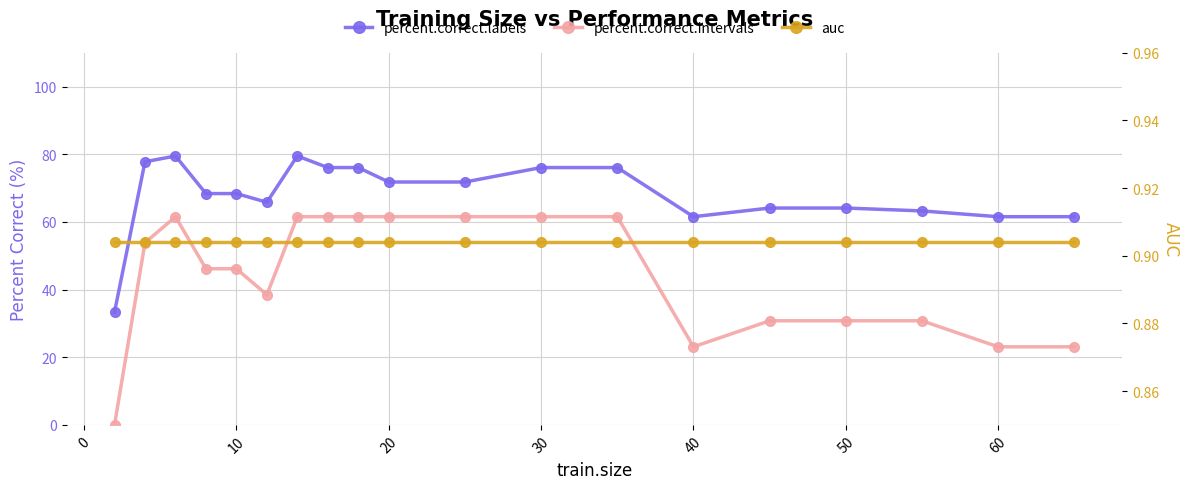

True or false: auc and percent.correct.labels intersect in this chart.

False